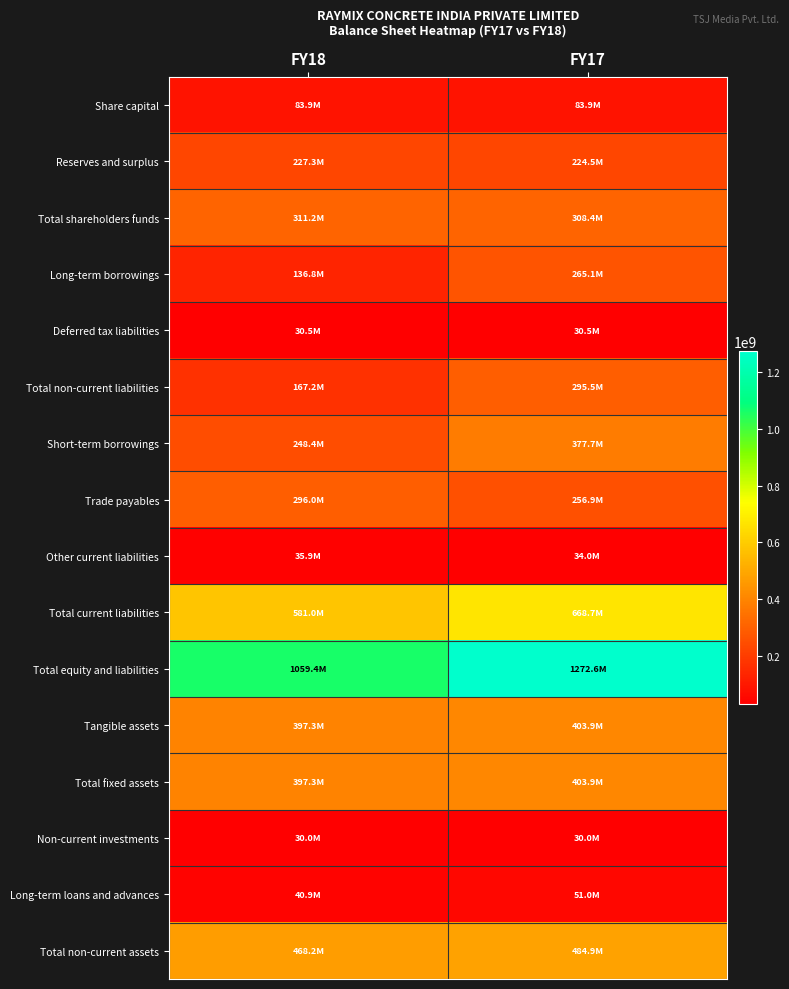

Count the number of categories in the chart.

2